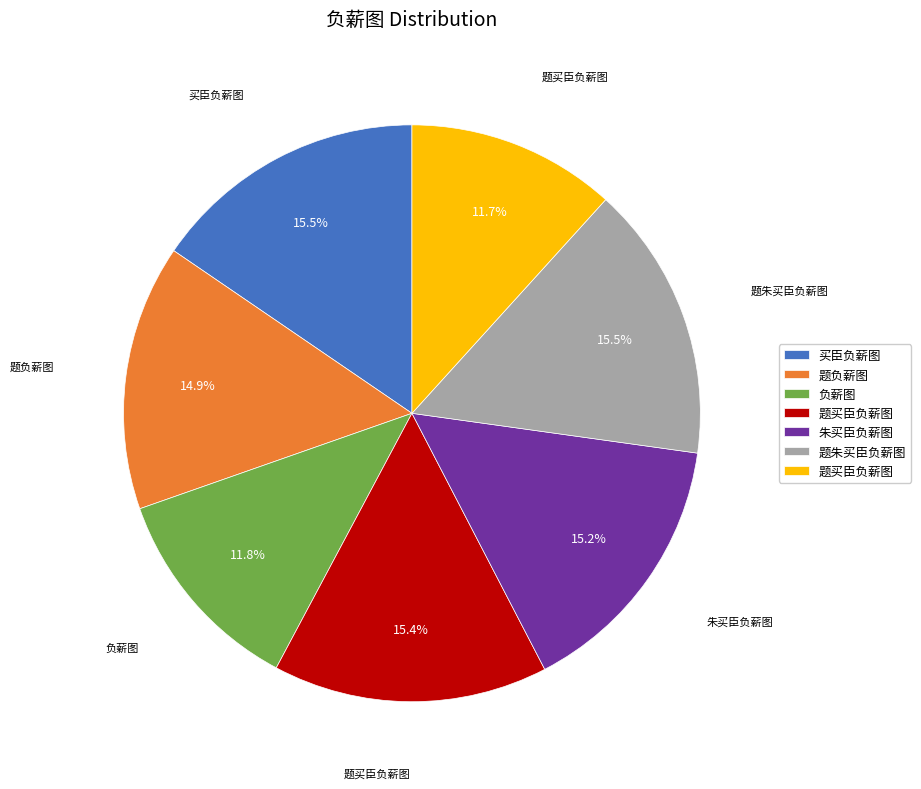

Is there a majority slice in this chart?

No